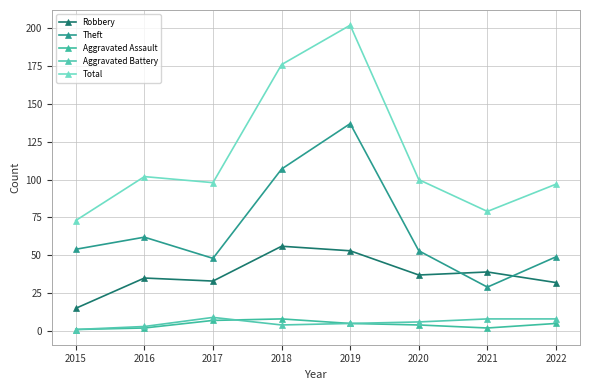

Does the chart display data point markers on the line(s)?

Yes